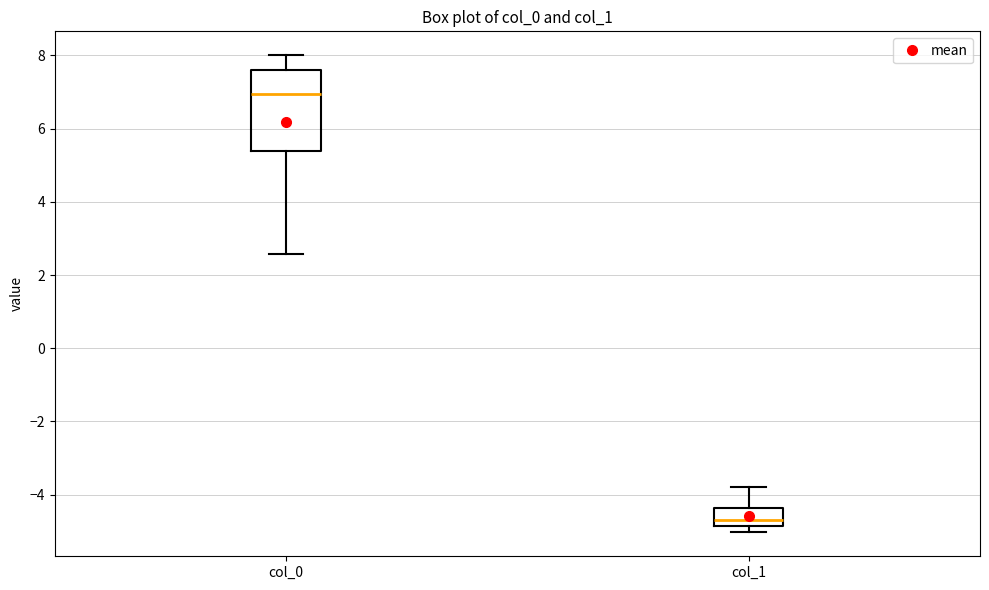

Reading left to right, read every box against the y-axis: the position of its median line, the range the box covers, and the ends of its whiskers. The values are not printed on the chart, so give them approximately, as read against the axis.

col_0: median 7.0, box 5.4 to 7.6, whiskers 2.6 to 8.0
col_1: median -4.6, box -4.8 to -4.4, whiskers -5.0 to -3.8